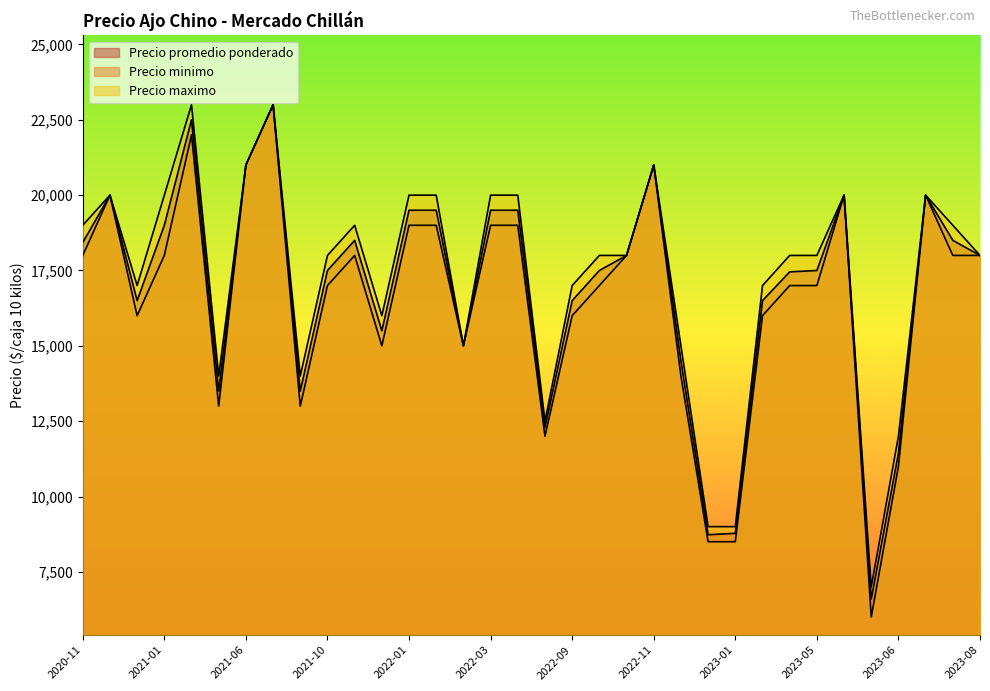

In Precio minimo, how many points are lower than both neighbors (excluding endpoints)?

8